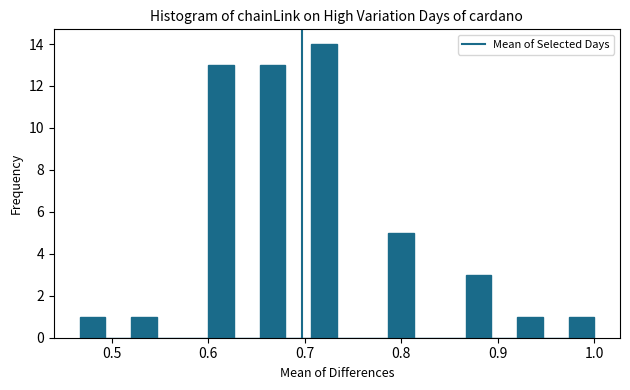

Read against the x-axis, roughly where is the centre of the tallest bar?

0.72